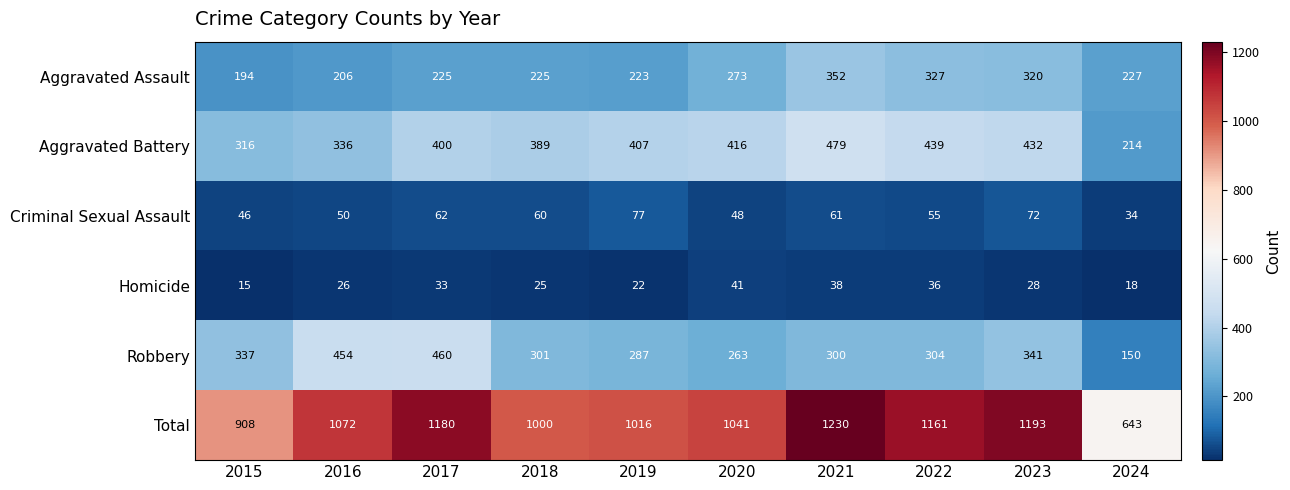

List the series in order of their peak value, highest first.

Total, Aggravated Battery, Robbery, Aggravated Assault, Criminal Sexual Assault, Homicide